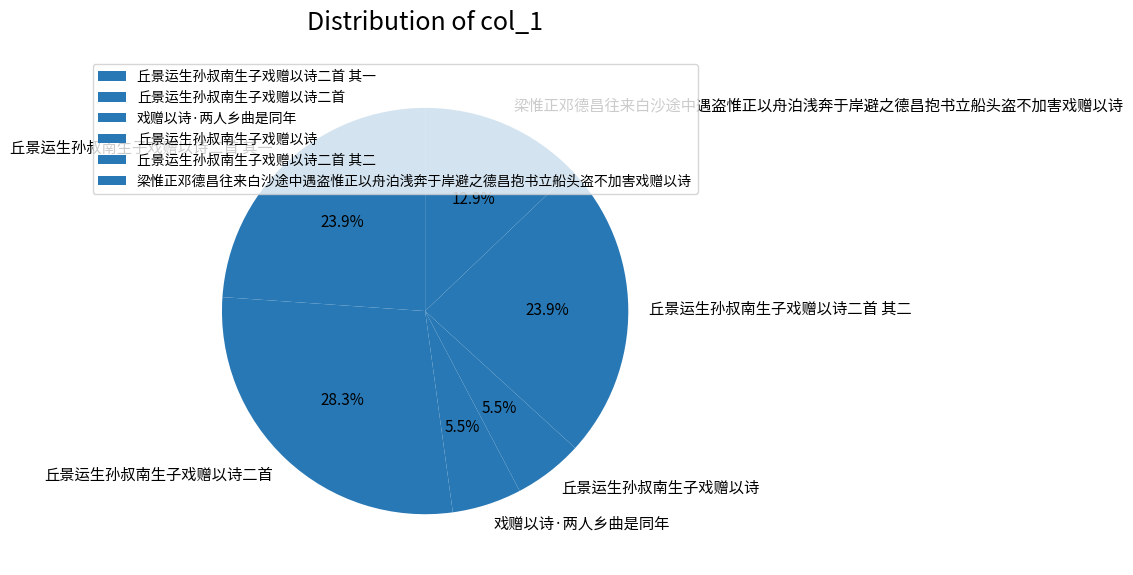

Which has a higher value, 丘景运生孙叔南生子戏赠以诗二首 or 丘景运生孙叔南生子戏赠以诗二首 其二?

丘景运生孙叔南生子戏赠以诗二首